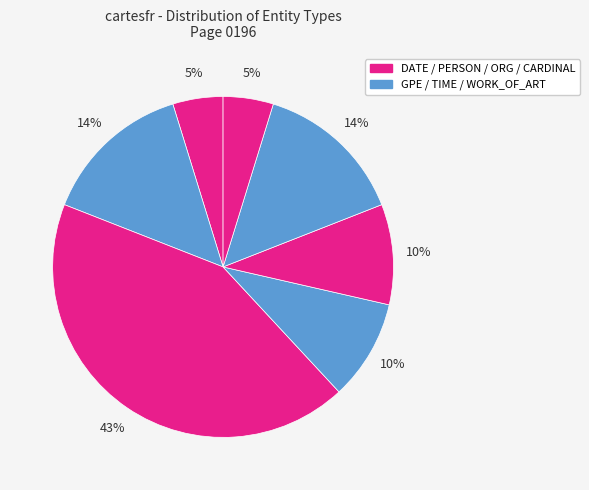

How many slices are in this pie chart?

7